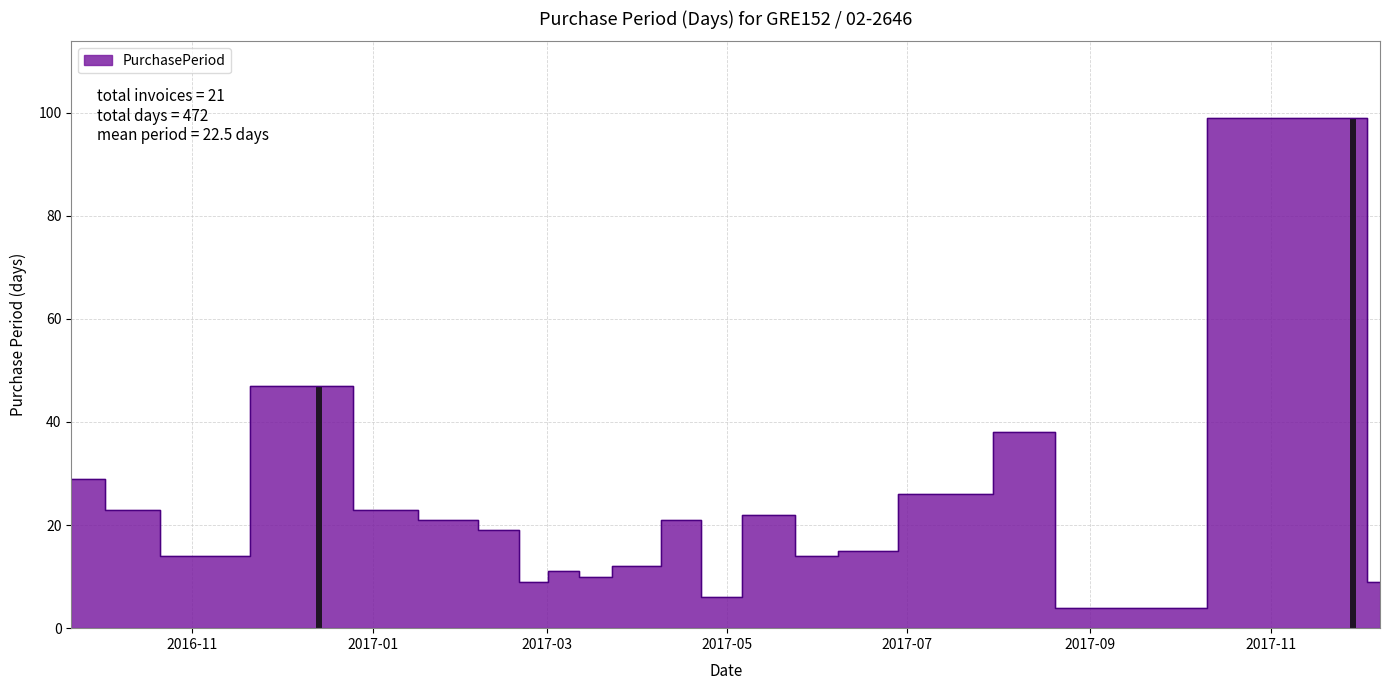

How many data points are less than 19?

10